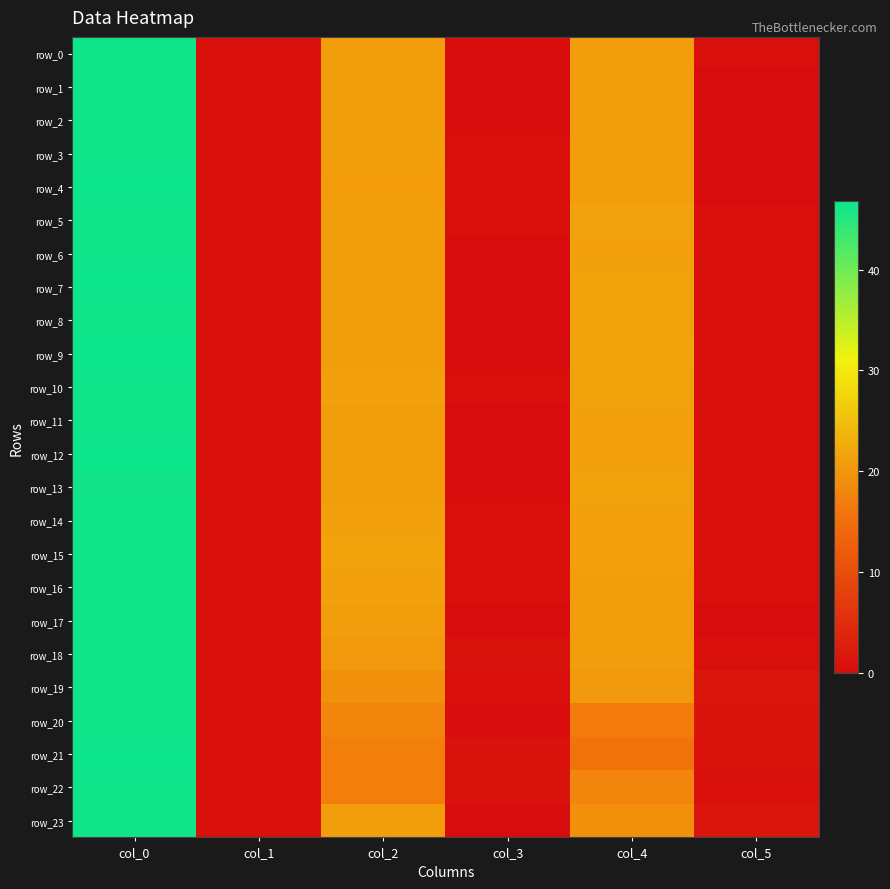

The value of row_10 at col_1 is 0.7. True or false?

False